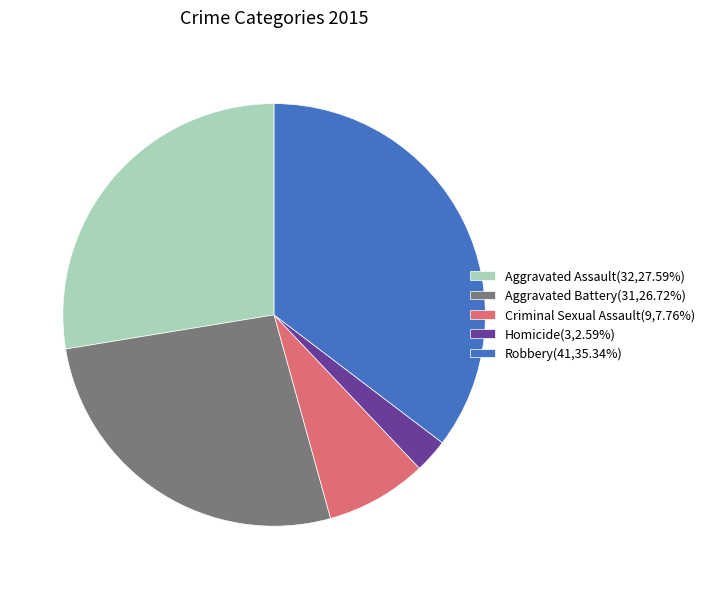

Does Aggravated Assault(32,27.59%) account for over 50% of the chart?

No